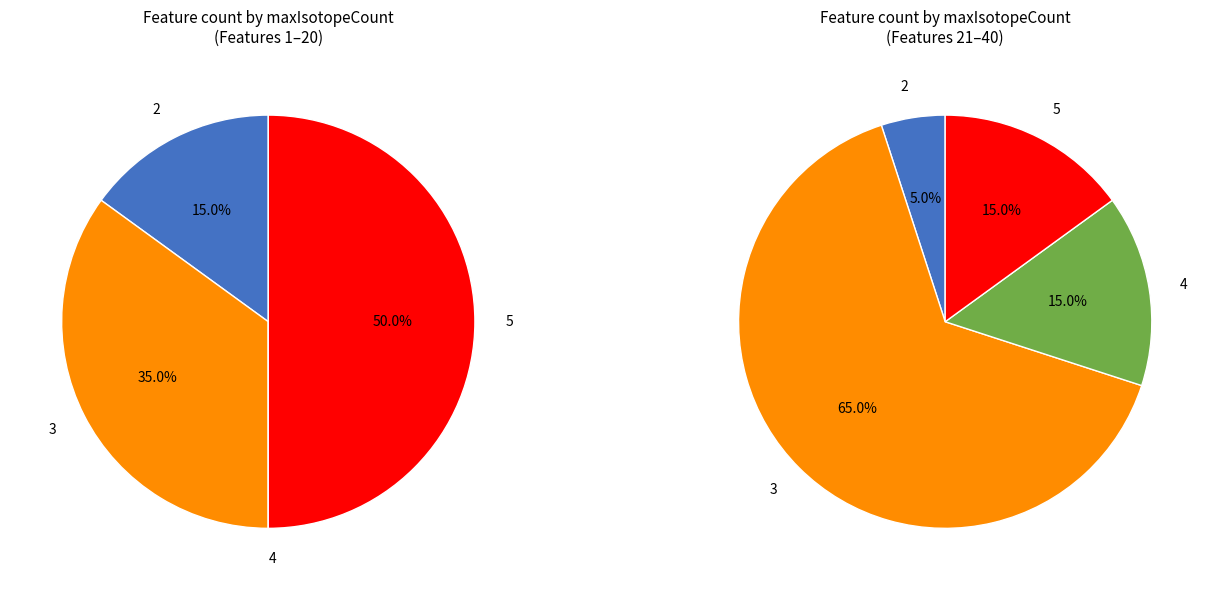

To the nearest percent, what is the average slice percentage?

25%